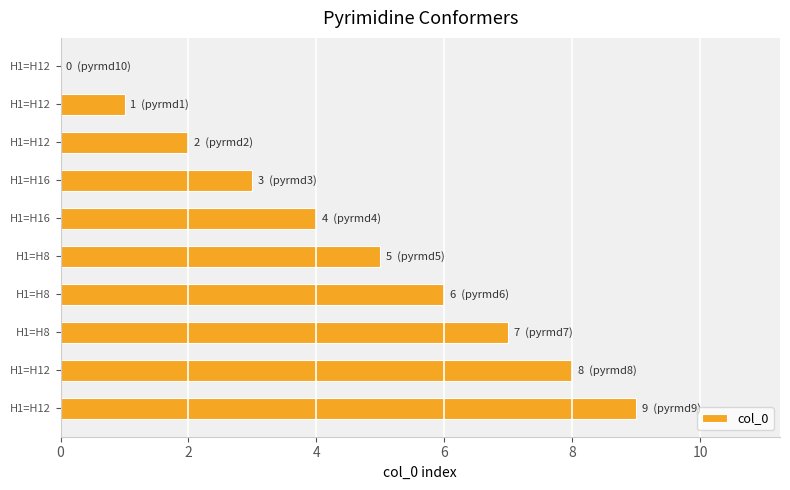

Are the bars grouped side by side (vs. stacked)?

No